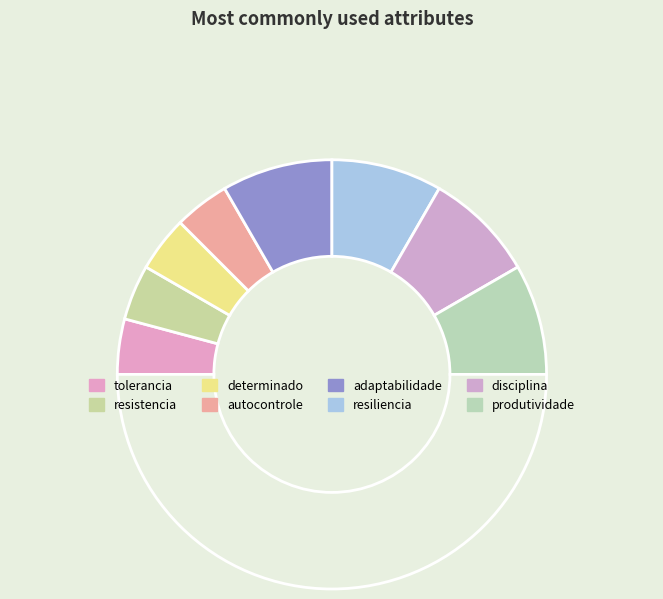

Is there a majority slice in this chart?

No